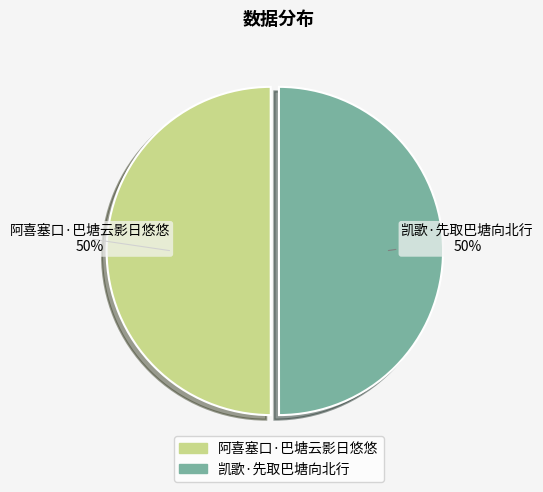

How many slices are in this pie chart?

2